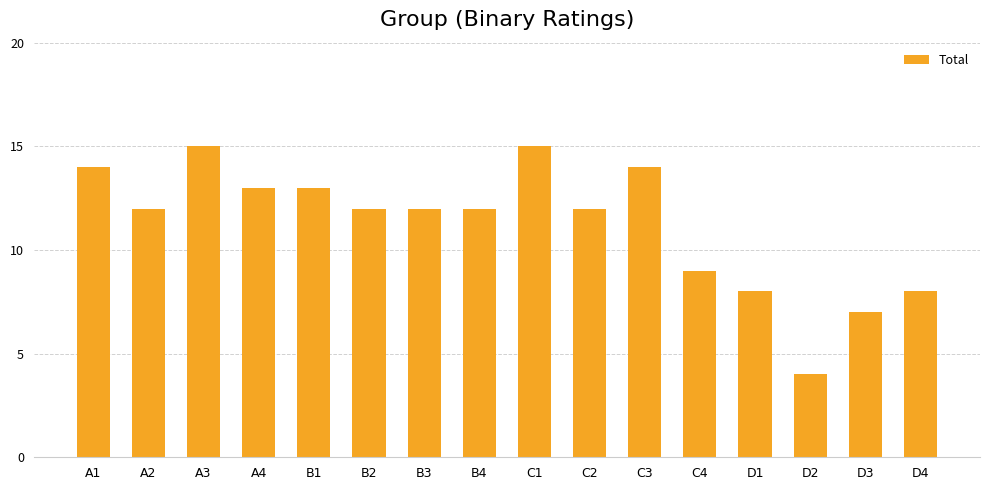

Does the chart contain any negative values?

No